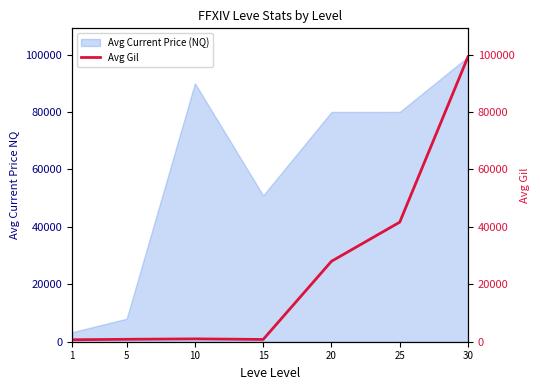

How many points are lower than both their immediate neighbors (excluding endpoints)?

1